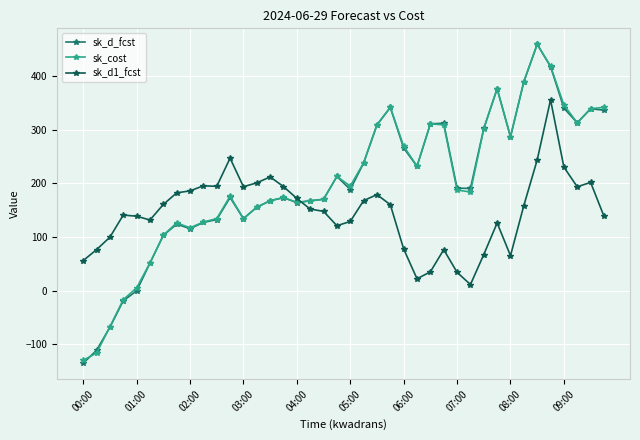

True or false: sk_d1_fcst has more than 0 interior local peaks.

True